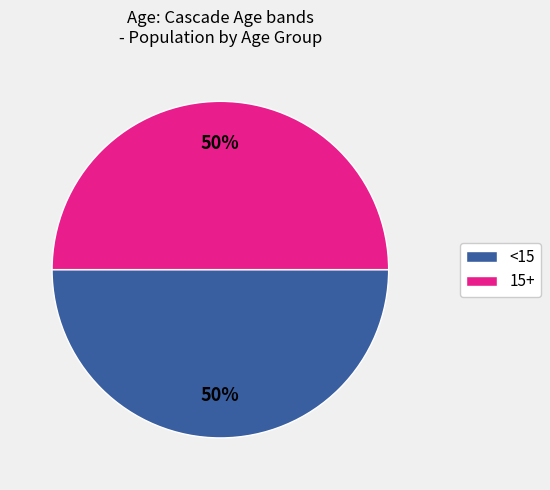

Count the number of slices in the pie.

2